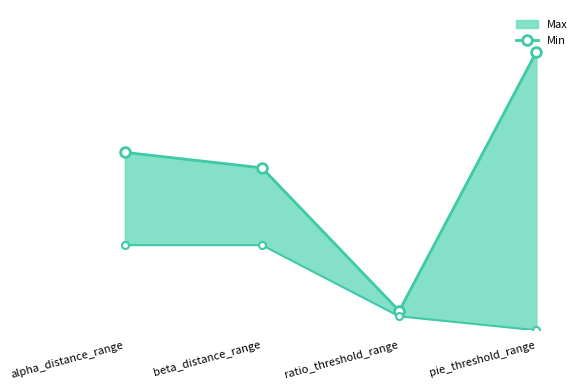

Where is the data nearest to the value 9?

beta_distance_range